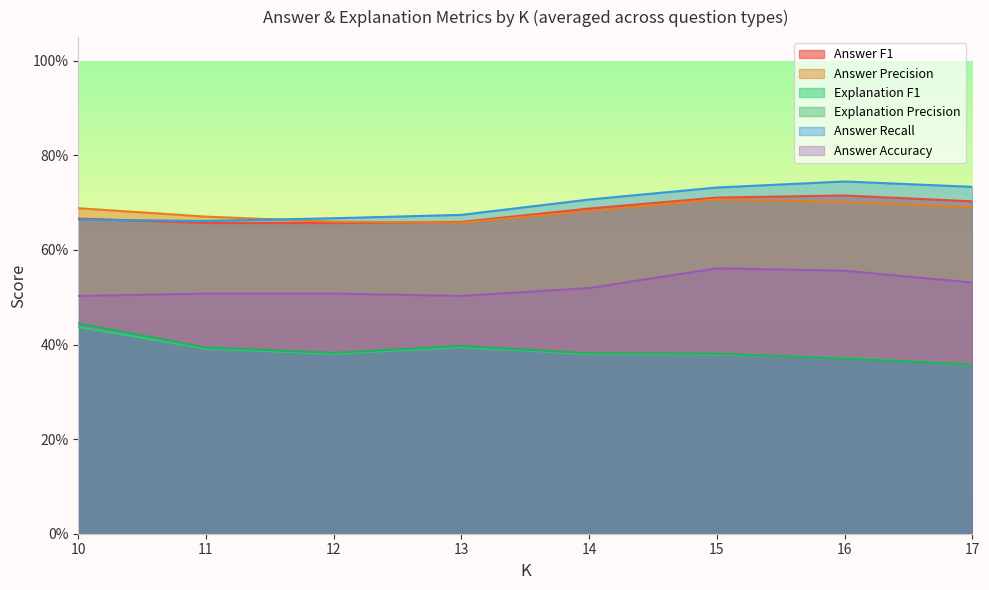

Is it true that Answer Precision equals 0.3 at 27?

False